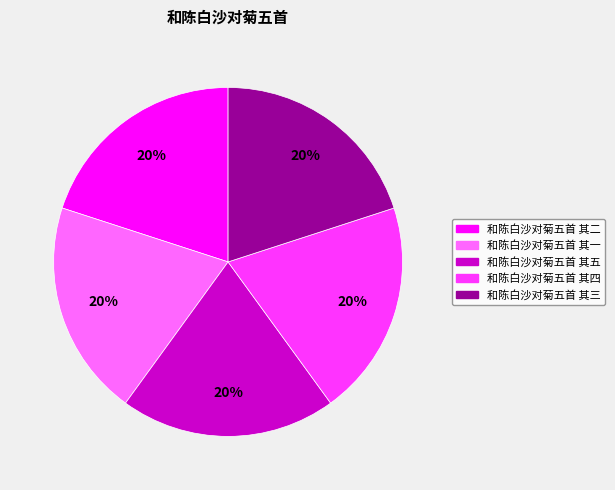

True or false: 和陈白沙对菊五首 其三 accounts for 20% of the total.

True